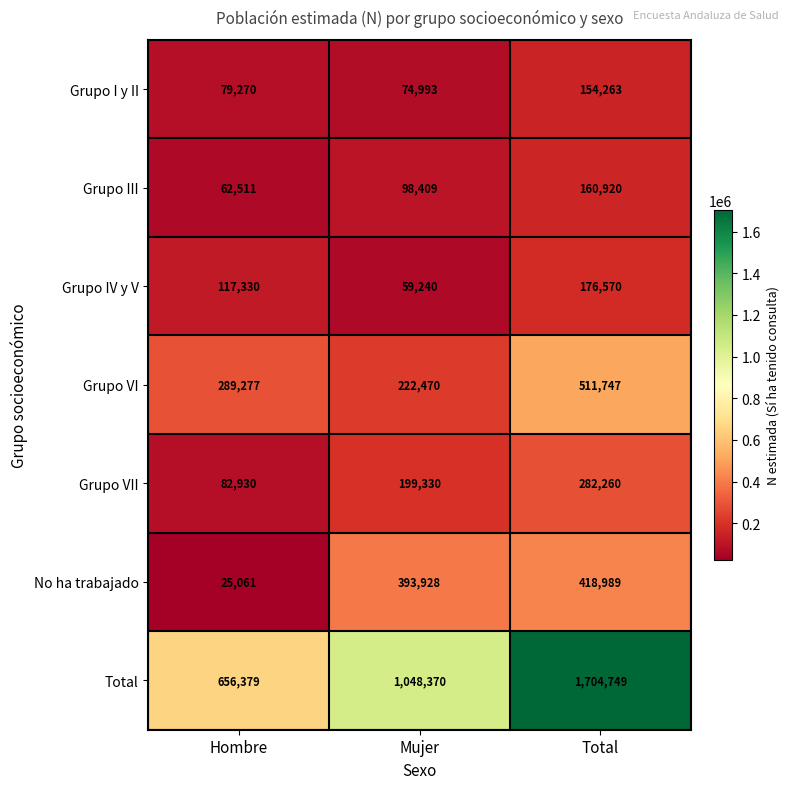

Reading right to left, transcribe all the data shown in this chart.

Grupo I y II: 154263	74993	79270
Grupo III: 160920	98409	62511
Grupo IV y V: 176570	59240	117330
Grupo VI: 511747	222470	289277
Grupo VII: 282260	199330	82930
No ha trabajado: 418989	393928	25061
Total: 1704749	1048370	656379